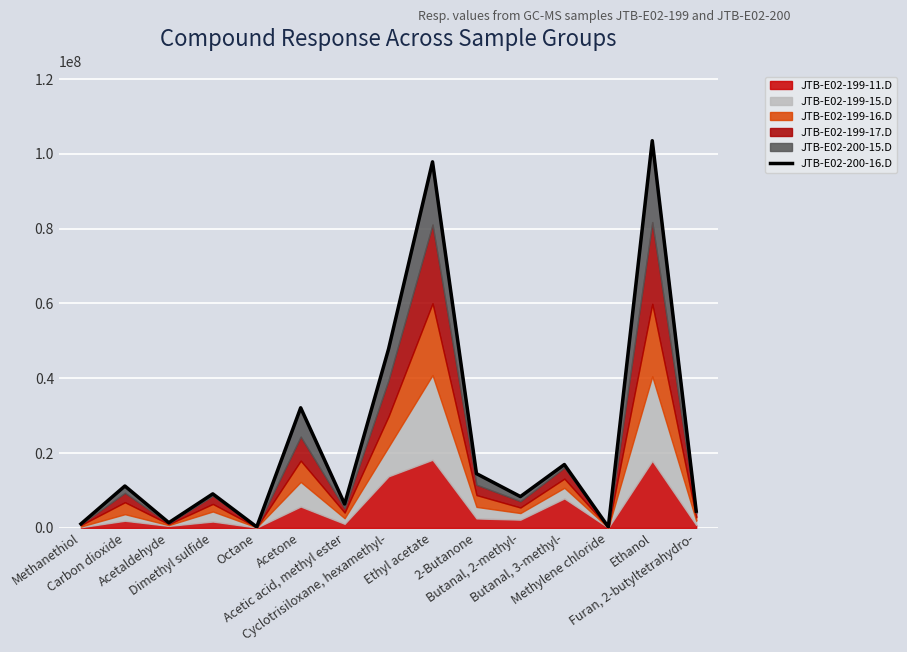

What position from the right is Furan, 2-butyltetrahydro-?

1